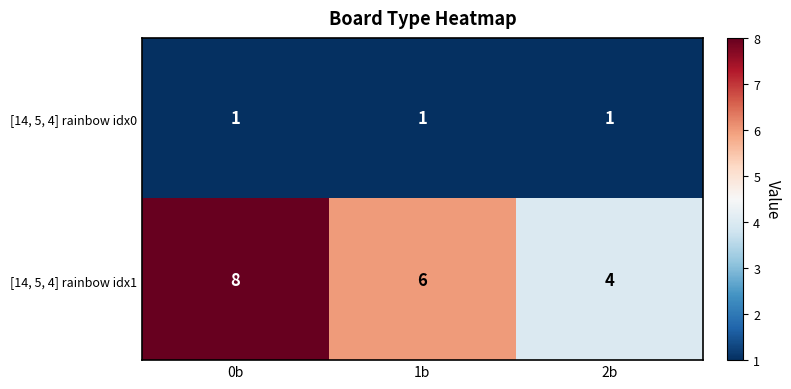

Between 0b and 1b, which series saw the biggest shift?

[14, 5, 4] rainbow idx1